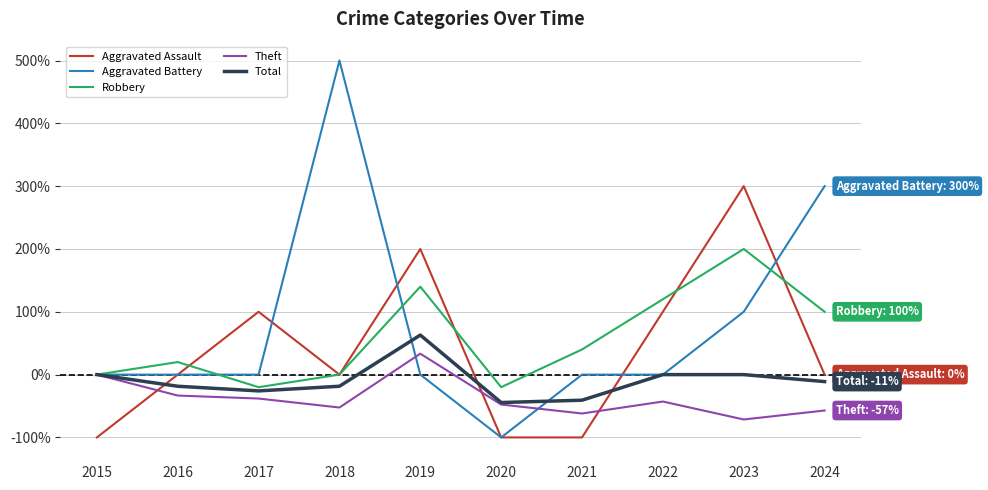

Which series changed the most between 2018 and 2022?

Aggravated Battery